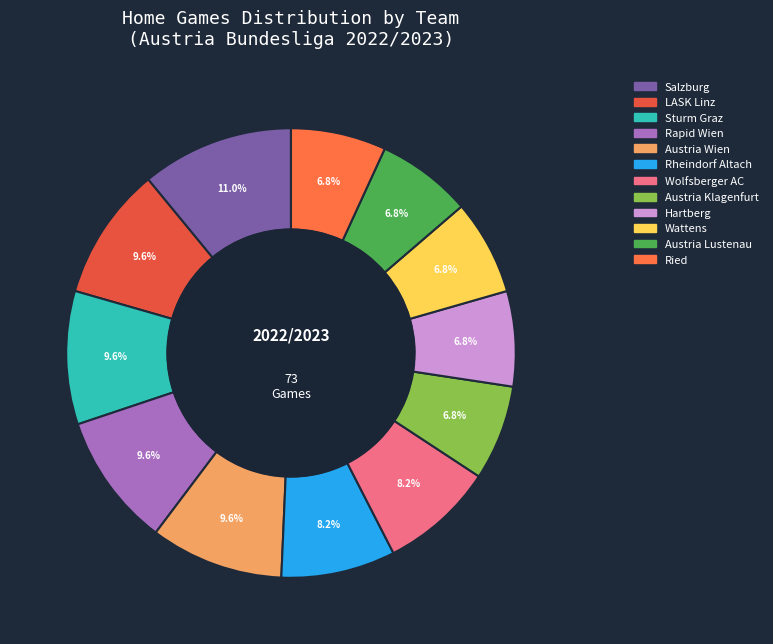

To the nearest percent, what percentage of the pie is Sturm Graz?

10%